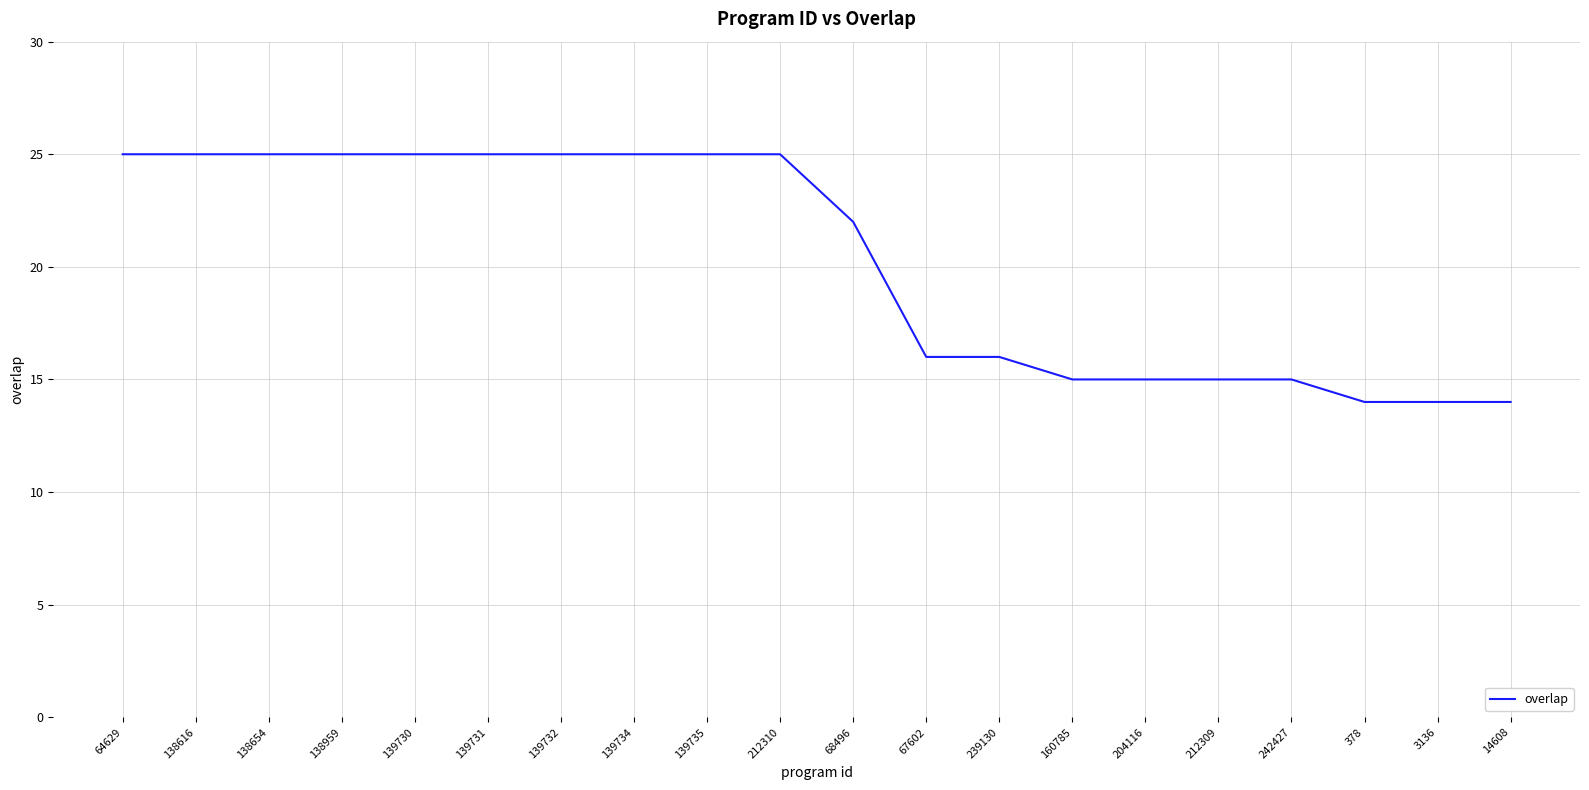

What position from the left is 139732?

7